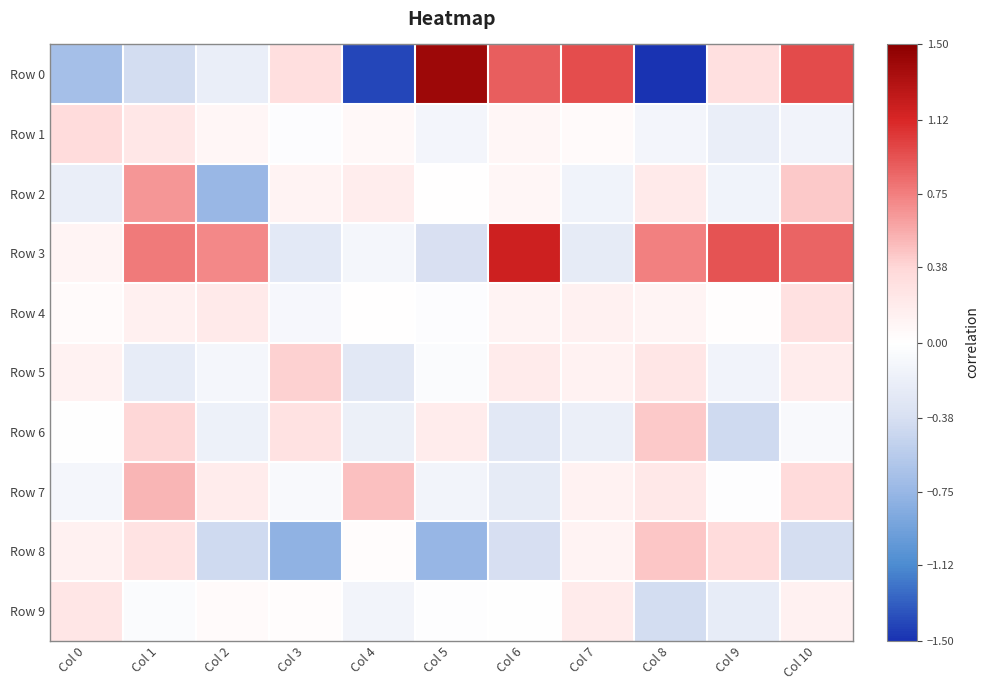

What is the total value across all series at Col 7?

1.1